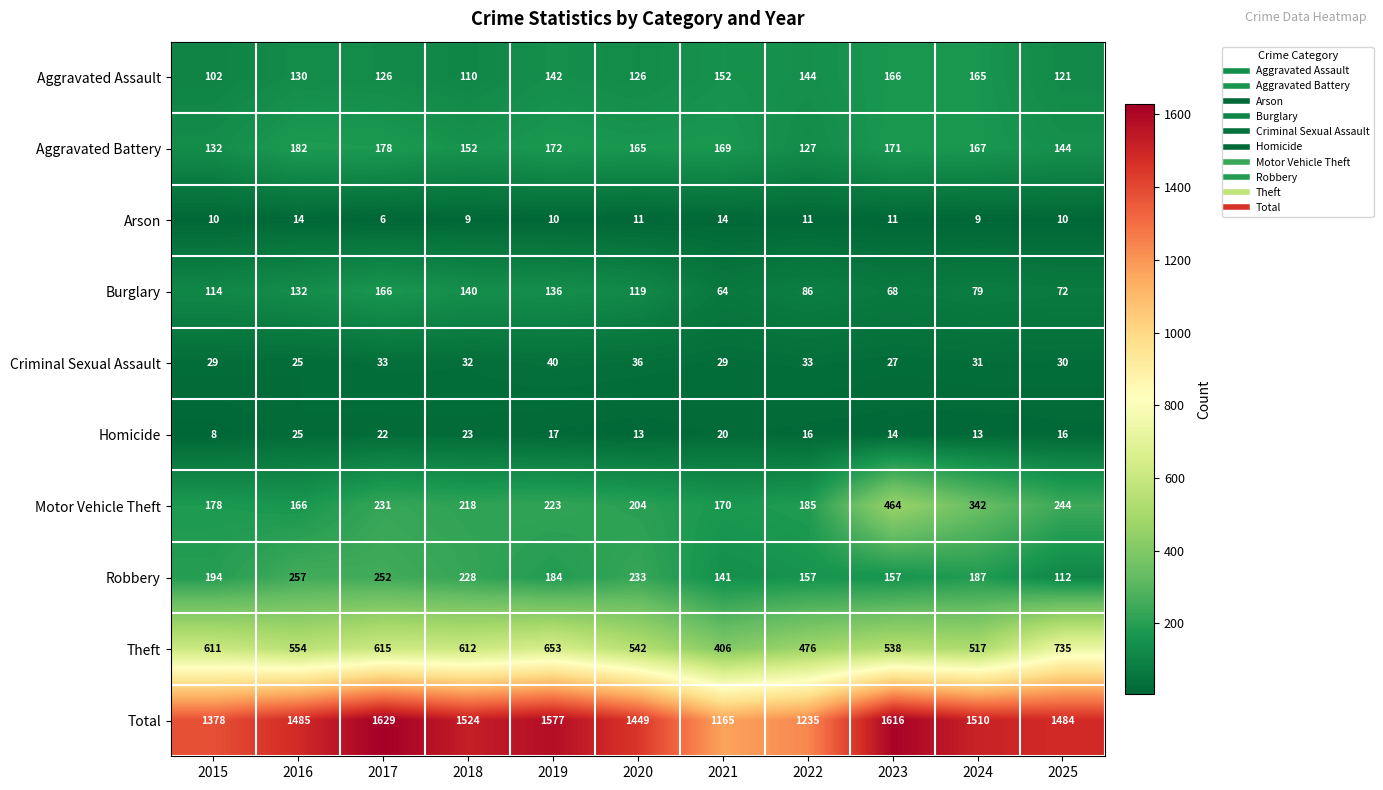

Which series has the widest spread of values?

Total